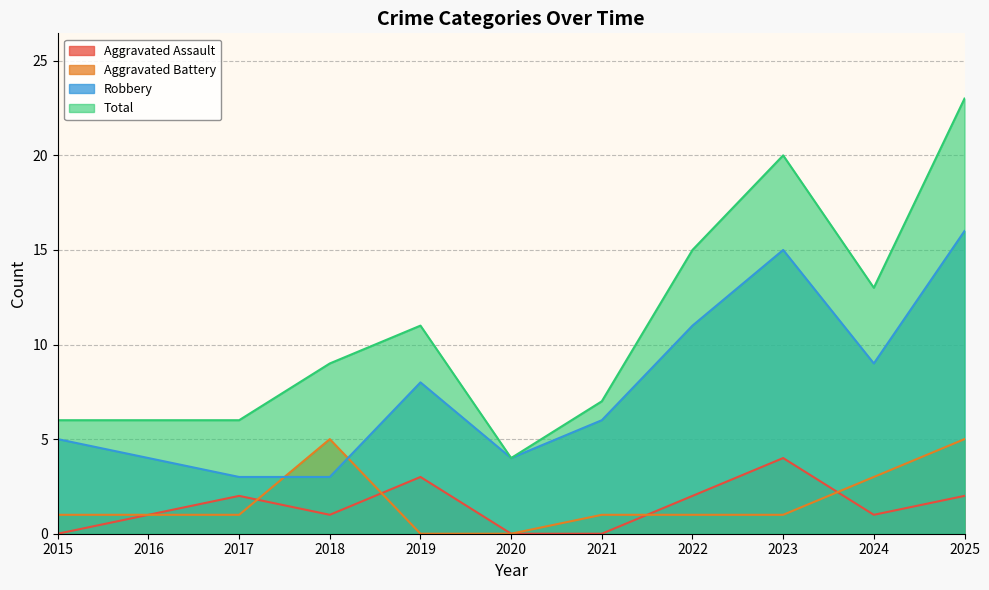

Reading right to left, list all the values displayed in this chart.

Aggravated Assault: 2	1	4	2	0	0	3	1	2	1	0
Aggravated Battery: 5	3	1	1	1	0	0	5	1	1	1
Robbery: 16	9	15	11	6	4	8	3	3	4	5
Total: 23	13	20	15	7	4	11	9	6	6	6